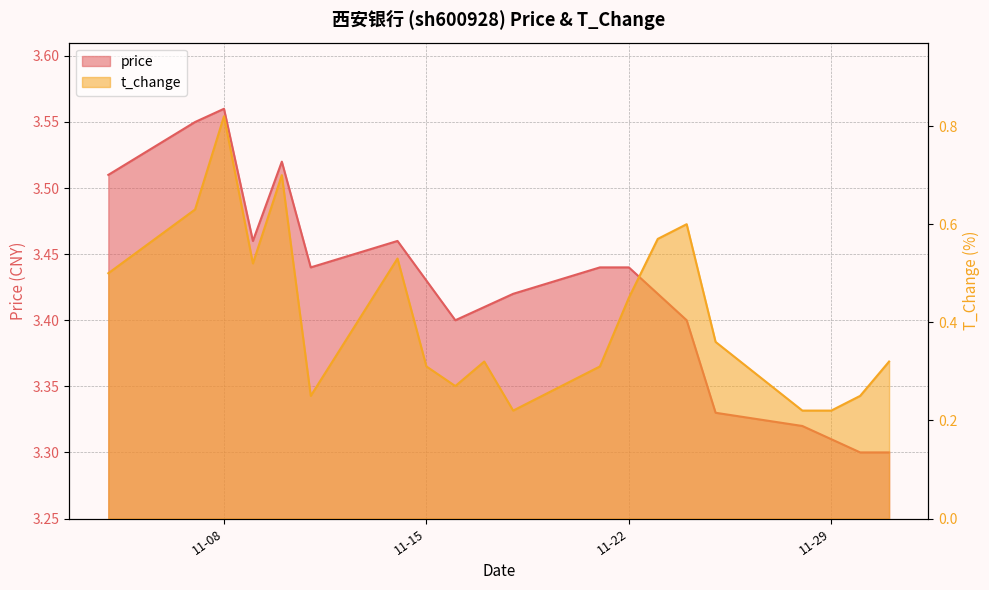

Which category has the lowest value across all series?

2022-11-18